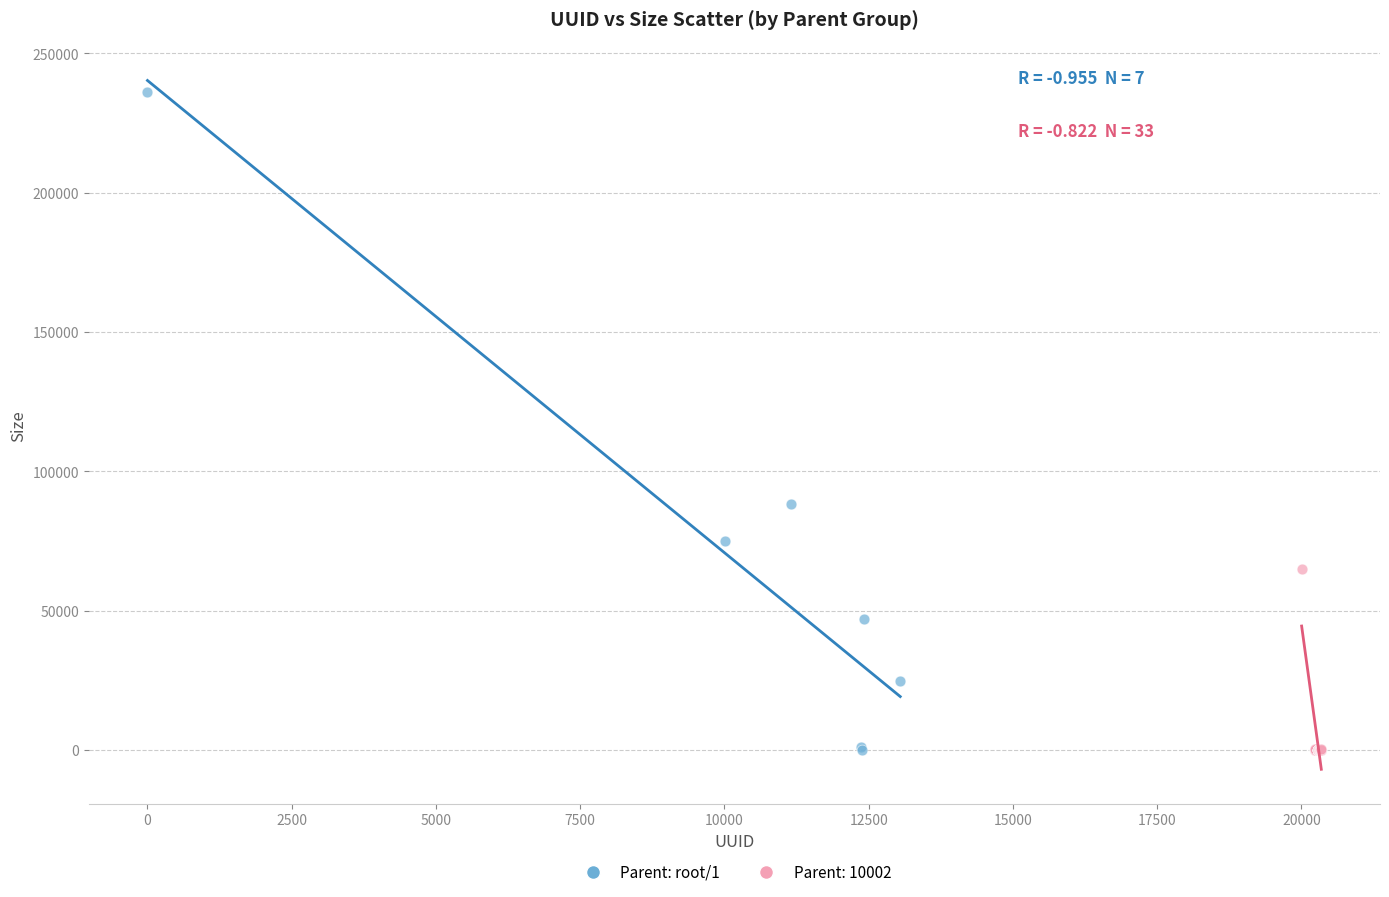

Which series reaches the maximum Y coordinate?

Parent: root/1